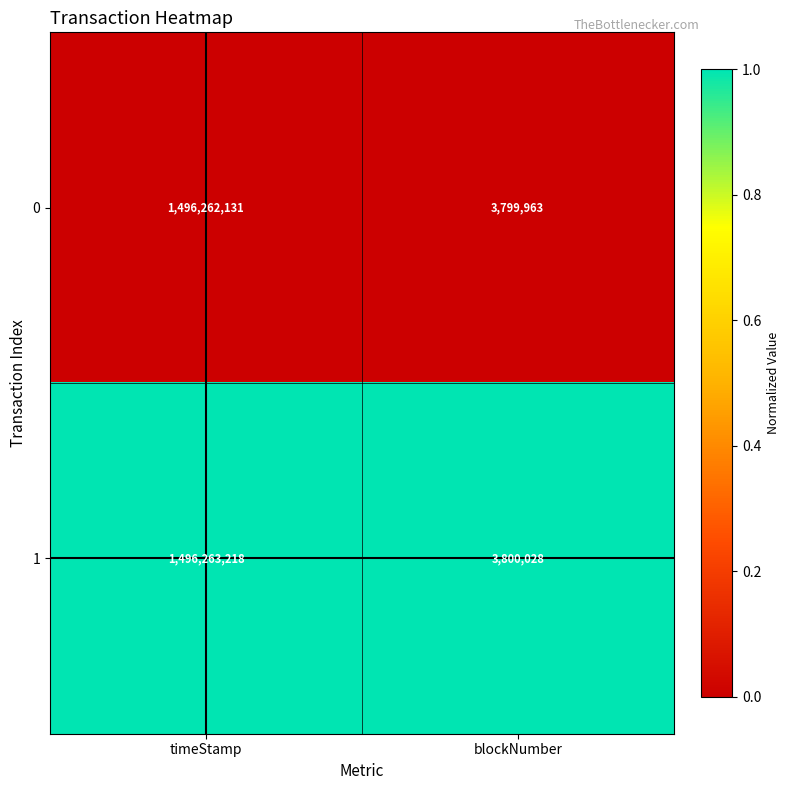

What is the difference between the highest and lowest values at timeStamp?

1087